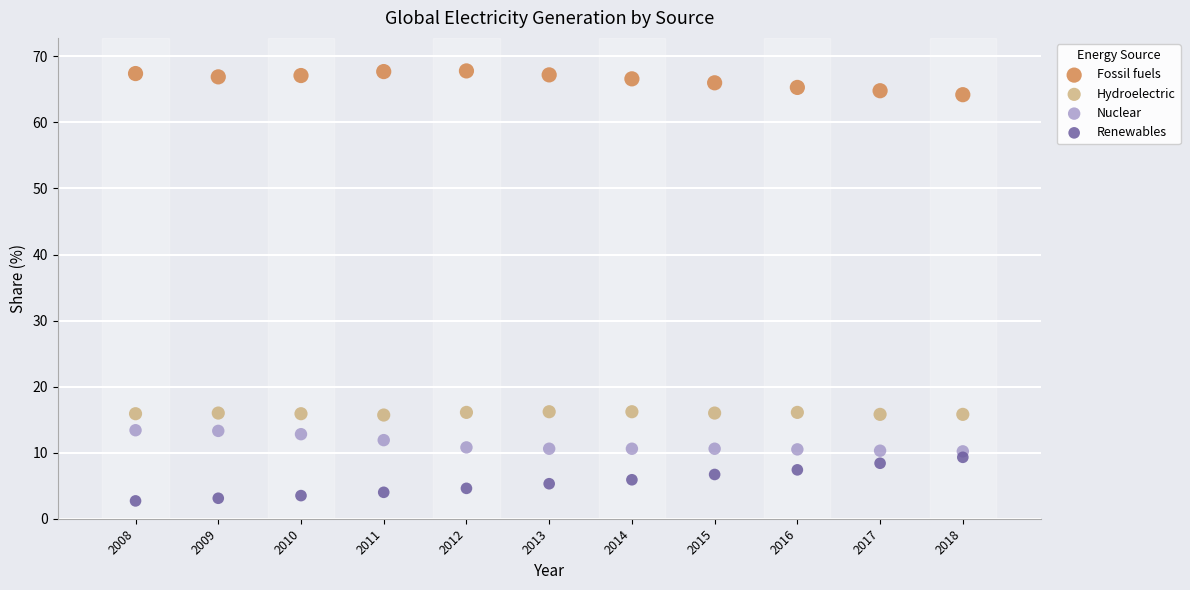

Which series has the widest spread of Y values?

Renewables